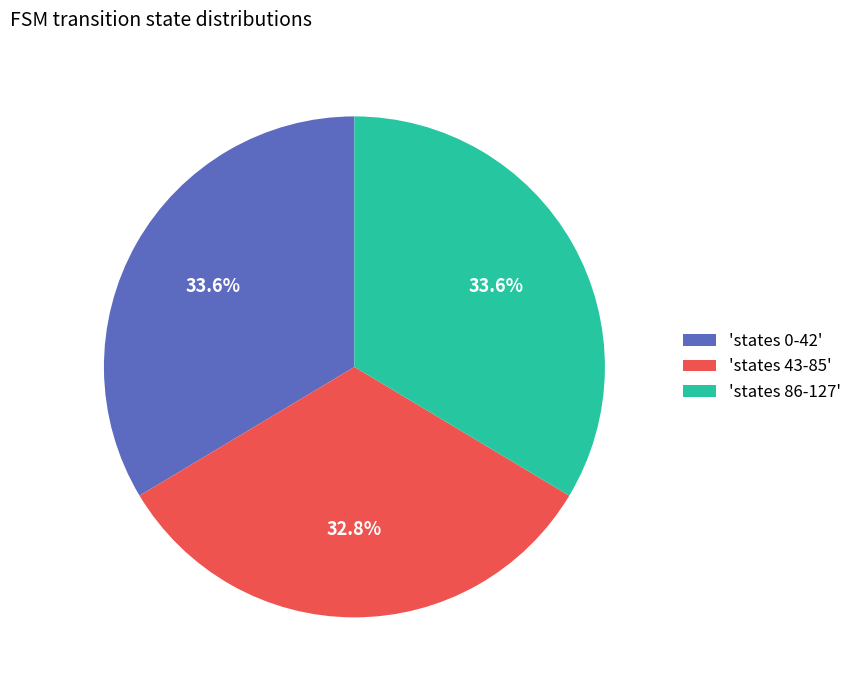

Which slice is the smallest?

'states 43-85'